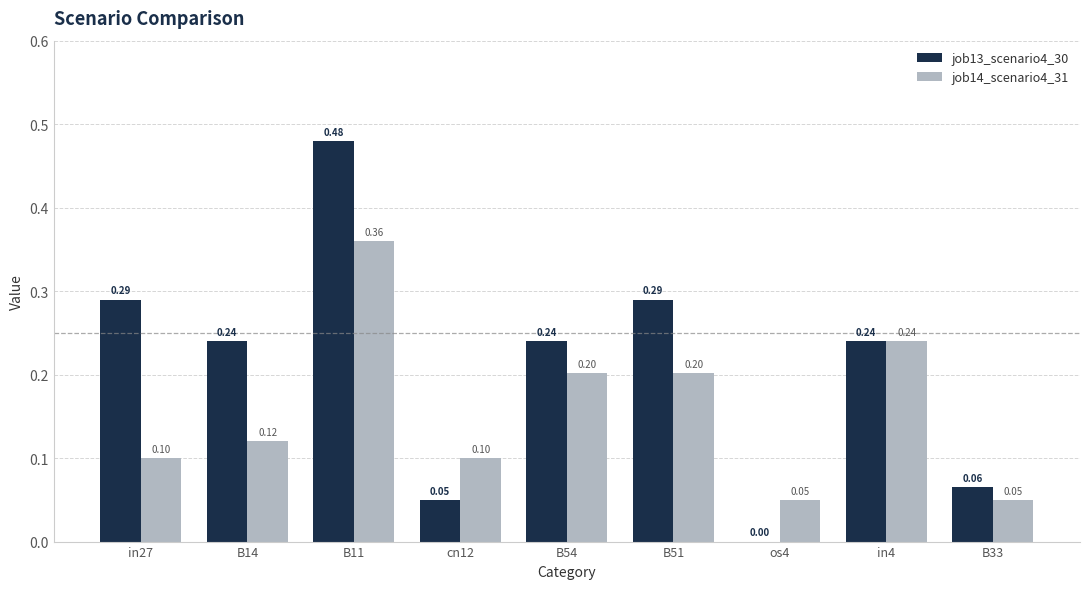

The value of job14_scenario4_31 at os4 is 0.0. True or false?

True